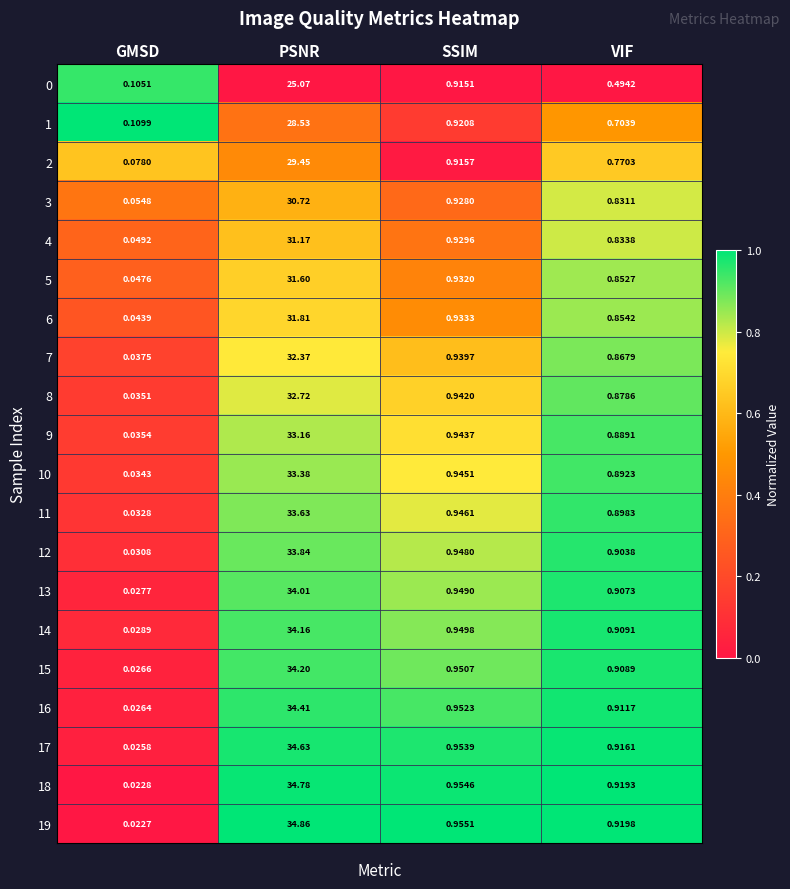

Which category has the highest value in the 11 series?

PSNR